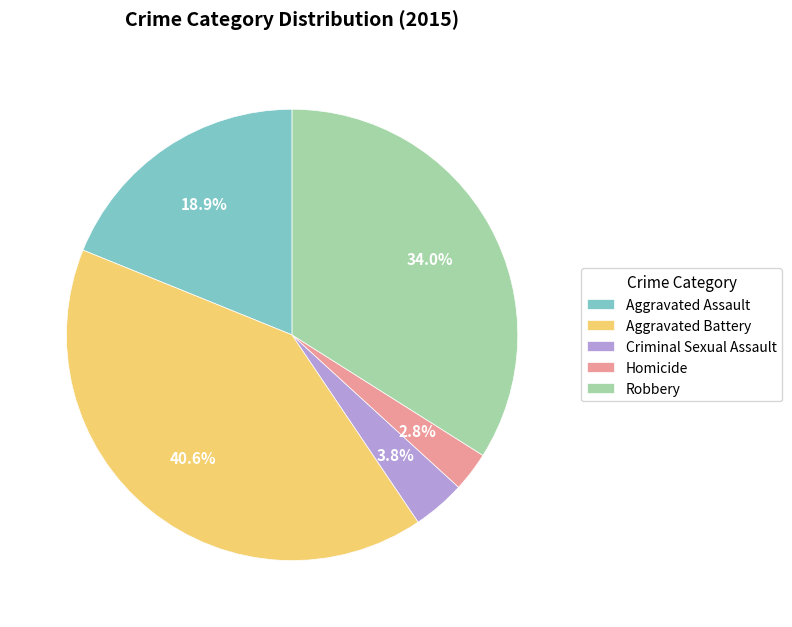

To the nearest percent, what is the difference between the largest and smallest slice percentages?

38%